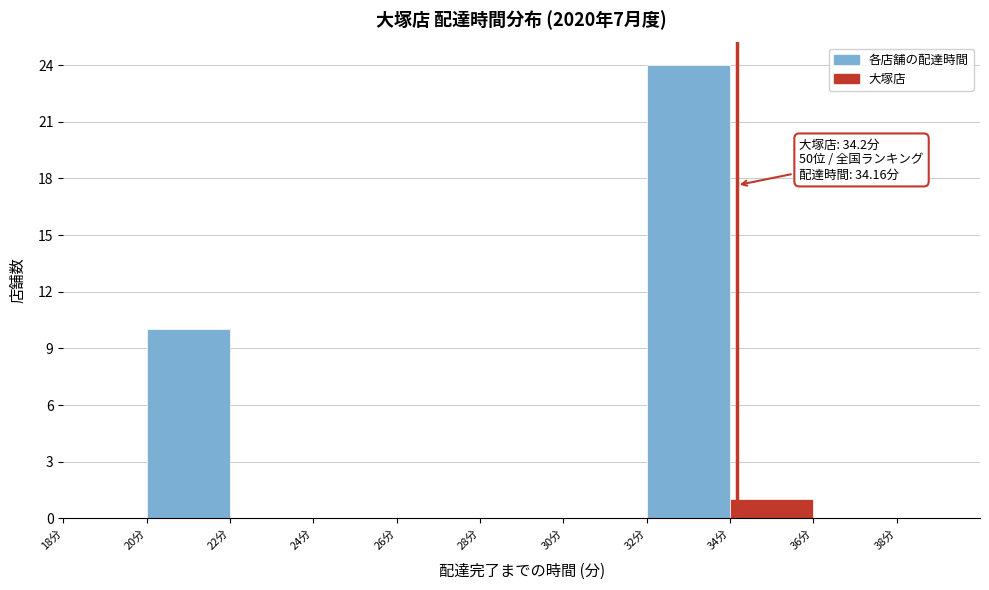

Which range on the x-axis has the tallest bar?

32 to 34